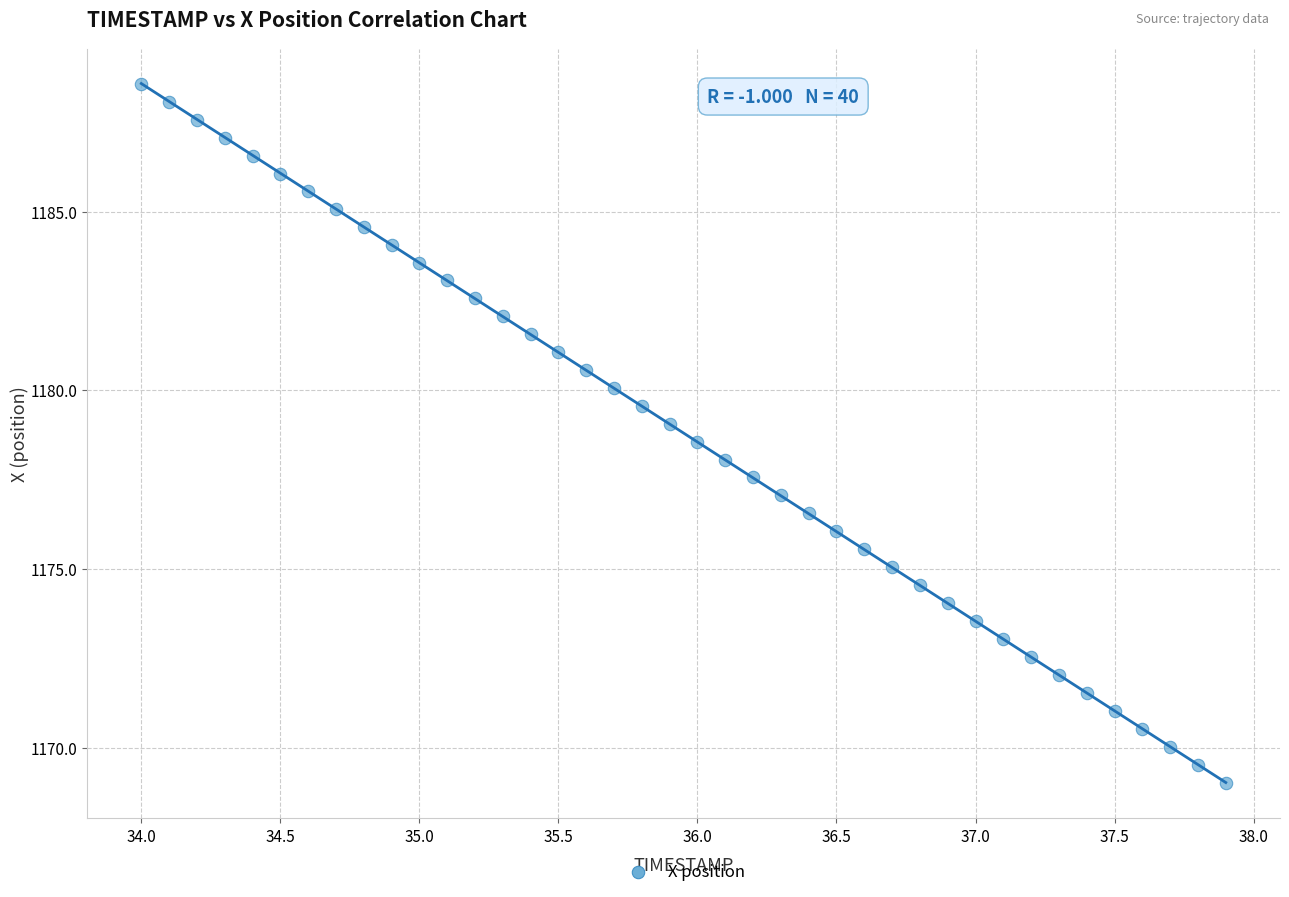

What is the range of Y values (max minus min)?

19.6